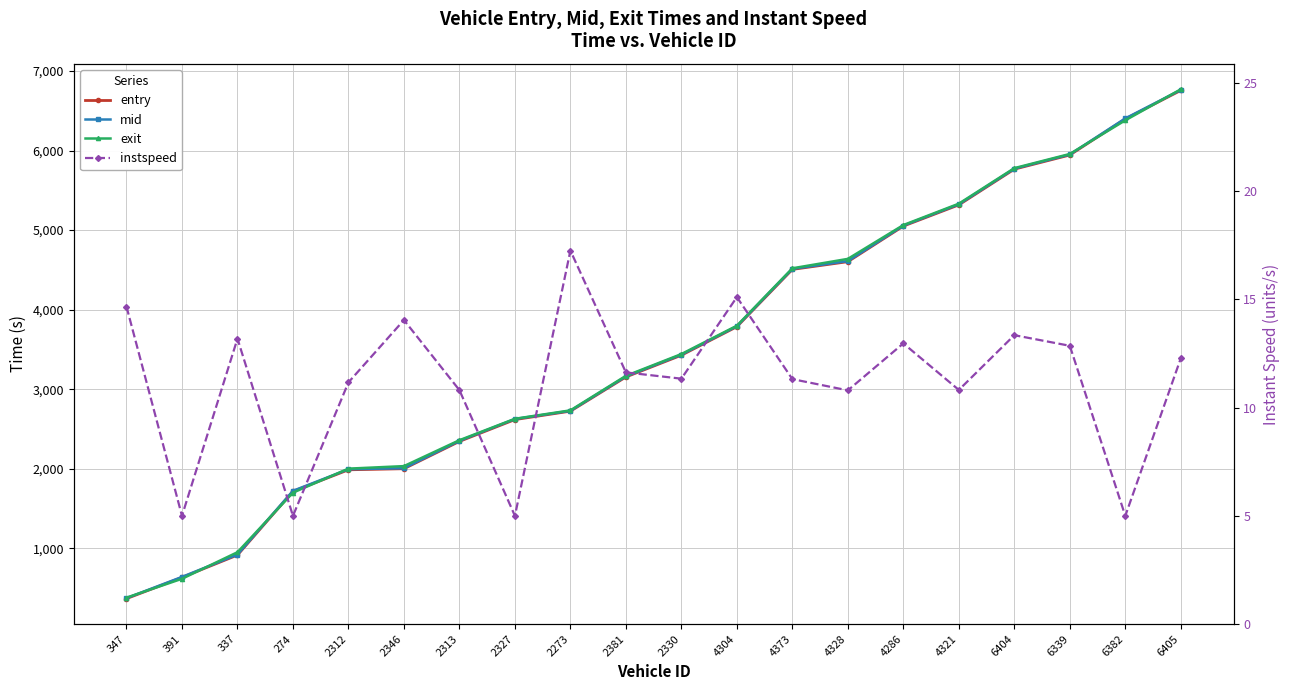

Reading left to right, list all the values displayed in this chart.

entry: 367.8	633.9	915.2	1715.6	1986.9	2000.4	2344.0	2618.0	2723.8	3153.7	3427.2	3785.8	4505.9	4602.8	5050.3	5317.0	5765.8	5943.7	6397.1	6755.7
mid: 373.5	640.2	921.4	1722.4	1994.1	2006.0	2351.2	2625.5	2728.3	3160.5	3434.3	3791.6	4512.4	4610.2	5056.2	5324.3	5772.0	5950.1	6403.4	6762.2
exit: 379.7	617.0	950.8	1699.6	2001.4	2033.1	2358.8	2628.0	2733.8	3167.7	3441.6	3798.0	4519.6	4638.0	5063.2	5332.0	5778.5	5956.7	6379.7	6769.5
instspeed: 14.7	5.0	13.2	5.0	11.2	14.1	10.8	5.0	17.3	11.6	11.3	15.1	11.3	10.8	13.0	10.8	13.3	12.9	5.0	12.3